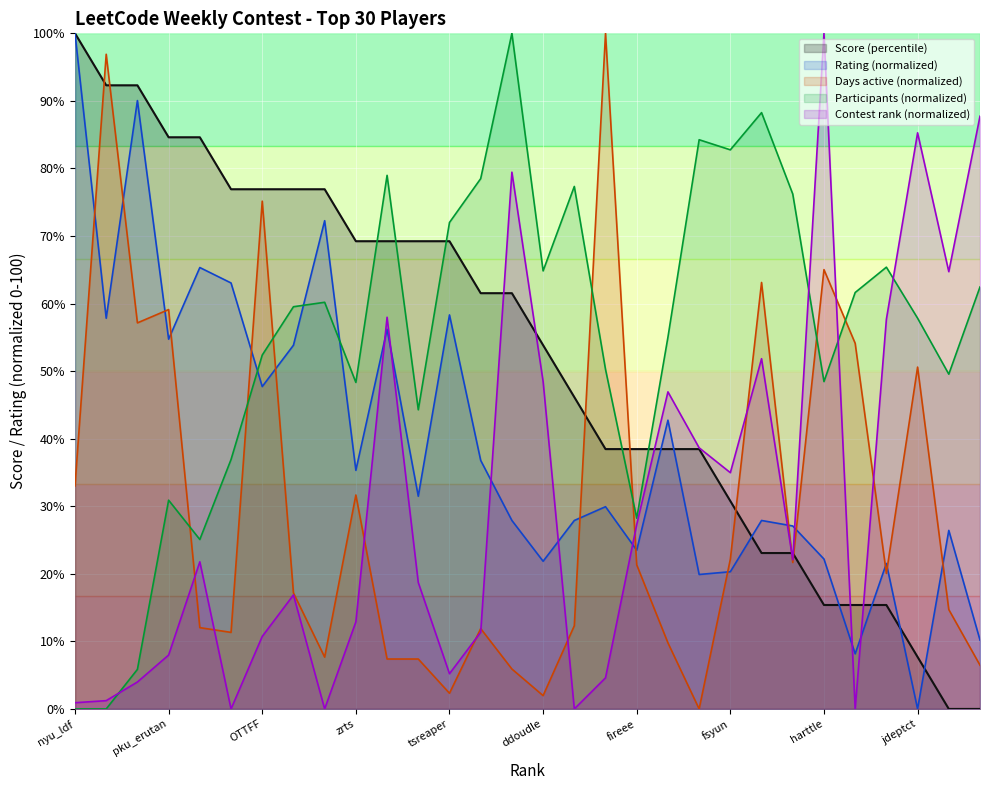

Rank the categories by Rating value from lowest to highest.

jdeptct, YanJF, damn-glamour, ZeRoLJ42, fsyun, FreeYourMind, ddoudle, harttle, fireee, axlsdtkl, cyzh, Pisces311, jeemzz147, lozy219, han3000, wssx349, zrts, lxhgww, kpole, OTTFF, megurine, pku_erutan, meyi, cuiaoxiang, tsreaper, sheepforever, lympanda, Yawn_Sean, arignote, nyu_ldf